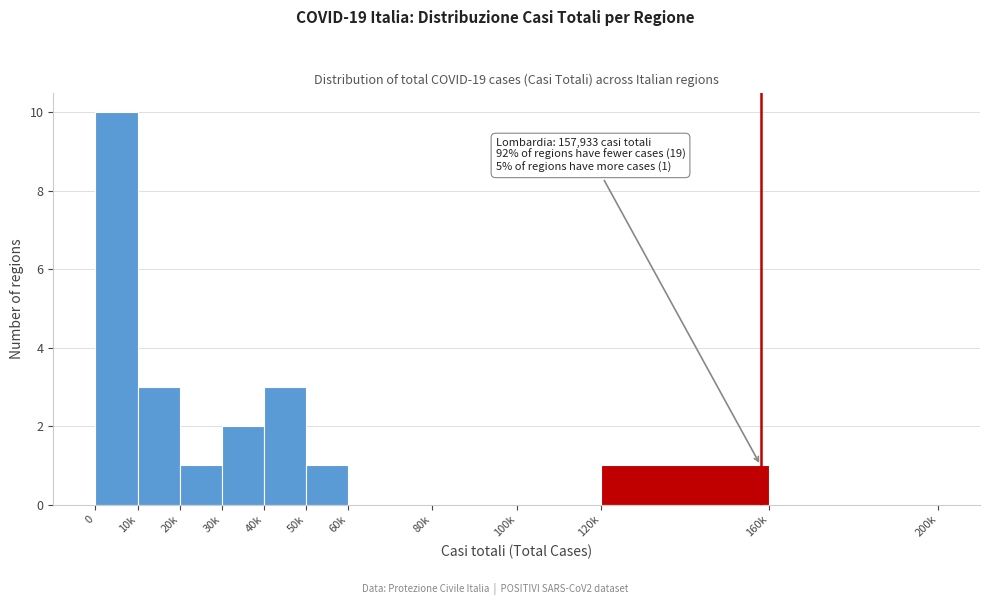

Reading left to right, extract all data points from this chart.

0=10	10k=3	20k=1	30k=2	40k=3	50k=1	60k=0	80k=0	100k=0	120k=1	160k=0